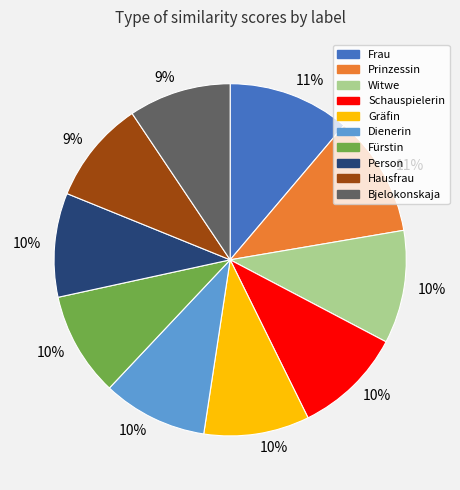

Which has a higher value, Prinzessin or Hausfrau?

Prinzessin